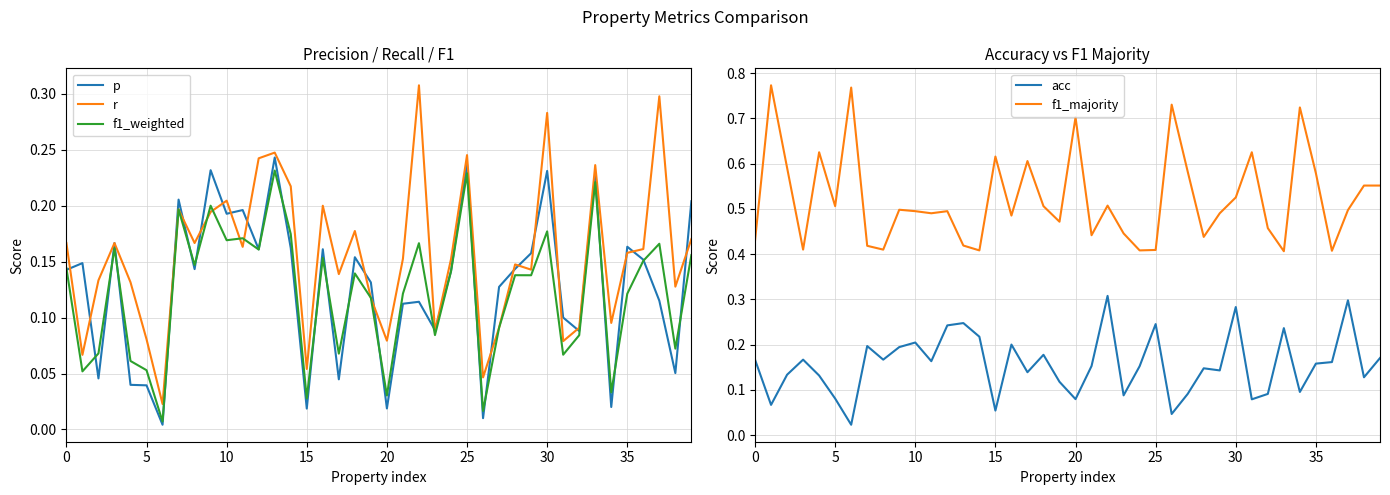

True or false: f1_majority has a value of 0.1 at 15.

False